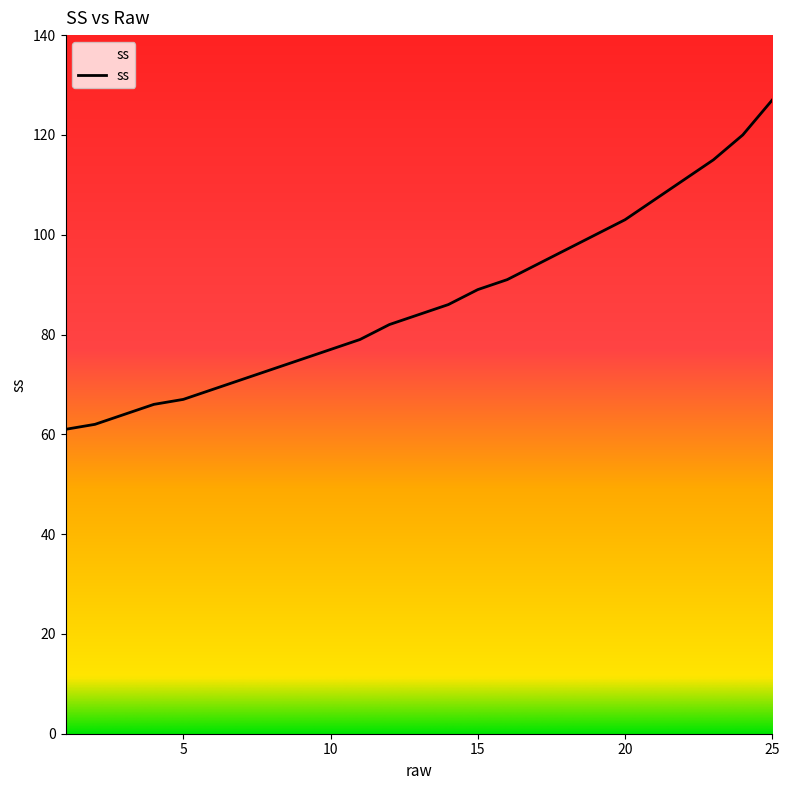

What is the difference between the maximum and minimum values?

66